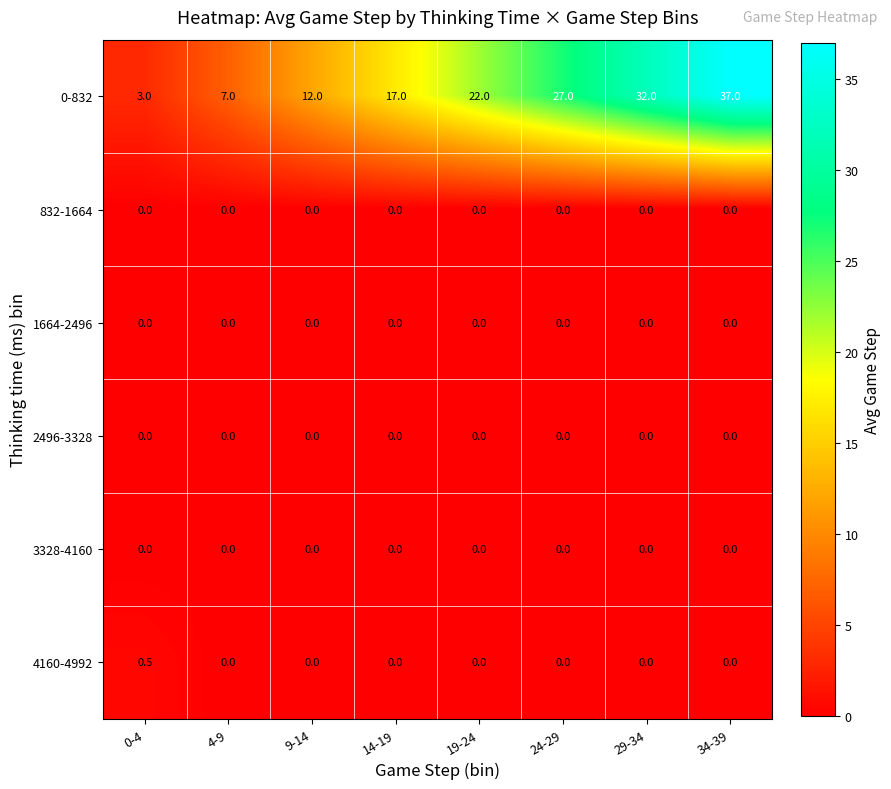

What is the sum of the 0-832 values at 34-39 and 24-29?

64.0